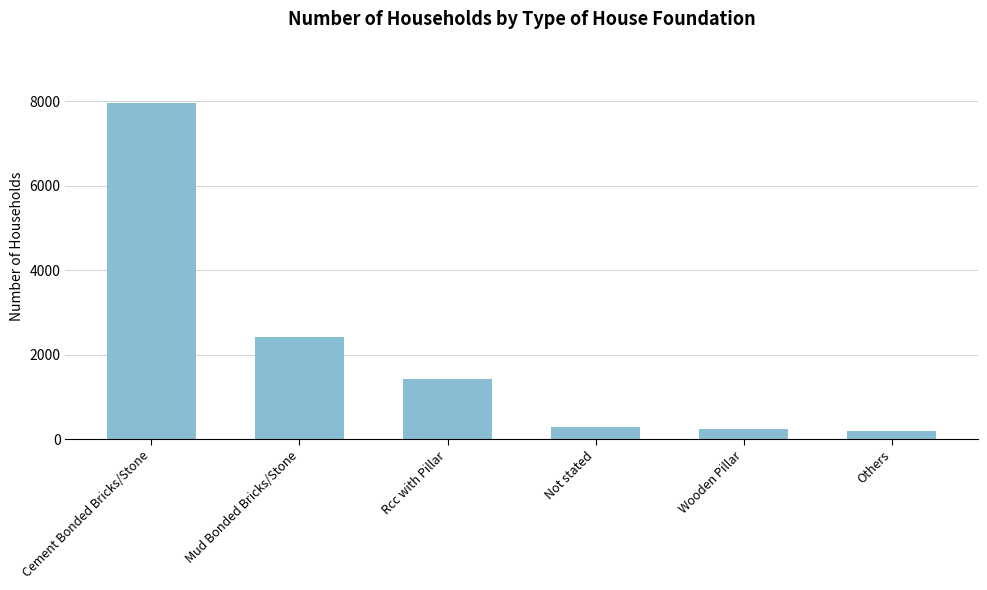

Count the number of data series in this chart.

1